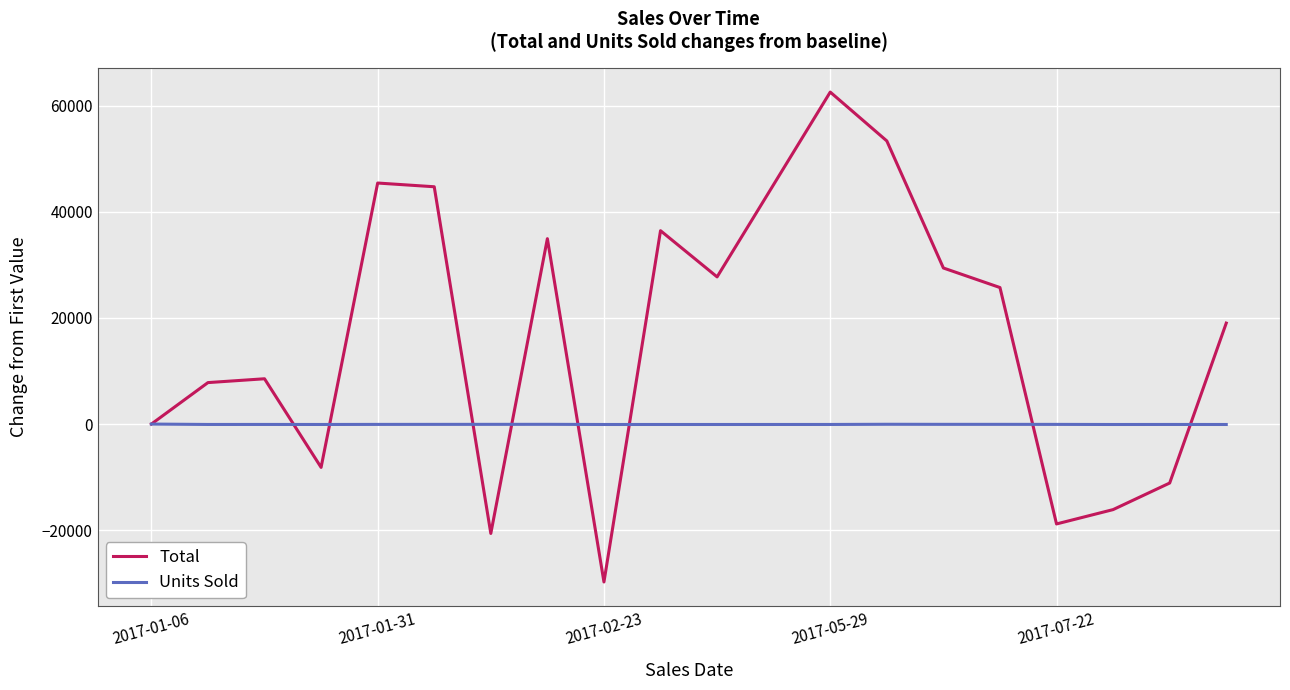

Rank the series by their maximum value, from lowest to highest.

Units Sold, Total